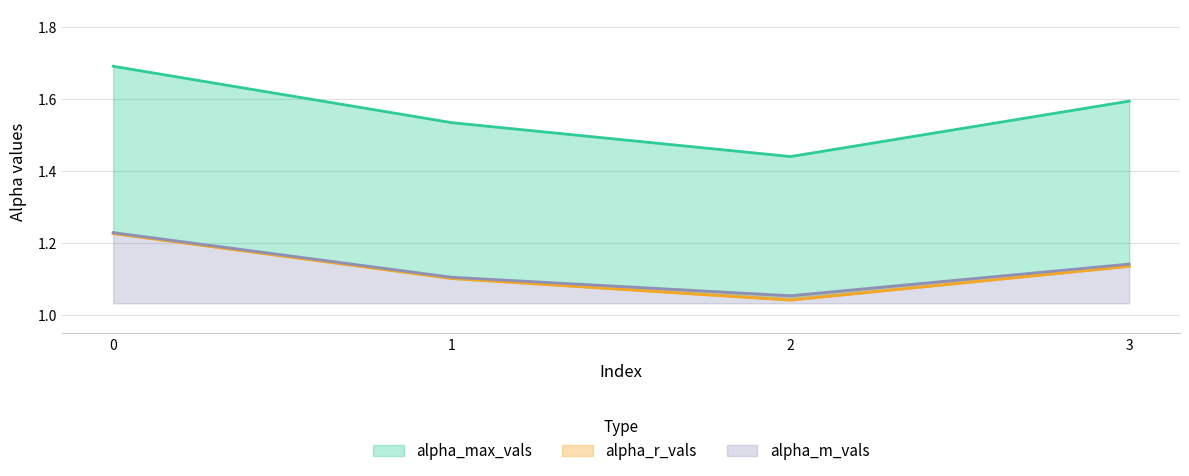

What is the sum of the alpha_r_vals values at 0 and 2?

2.3